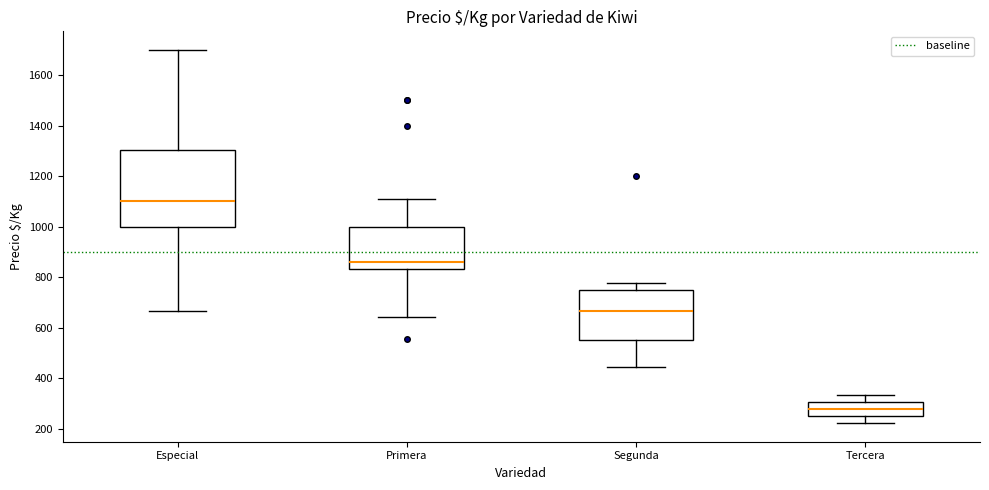

Which box has the highest median line?

Especial